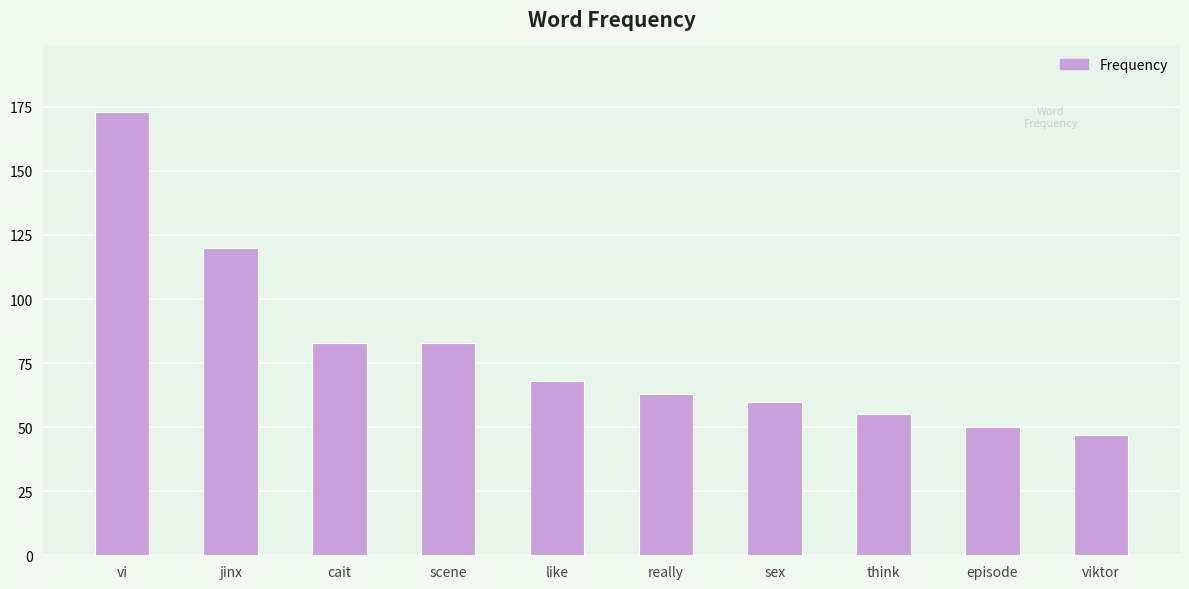

True or false: the data shows 50 at episode.

True